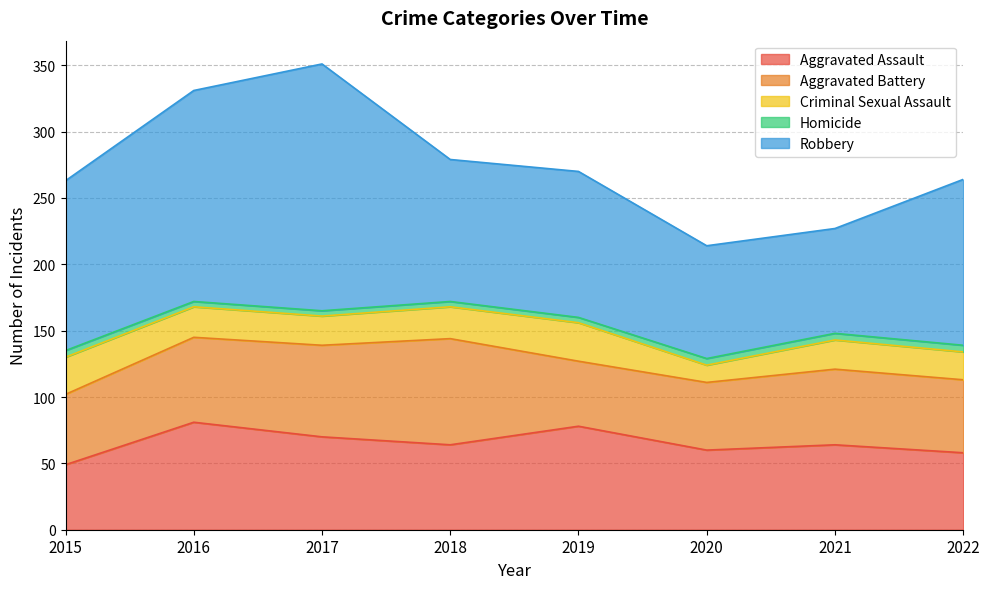

How many lines are shown in the chart?

5